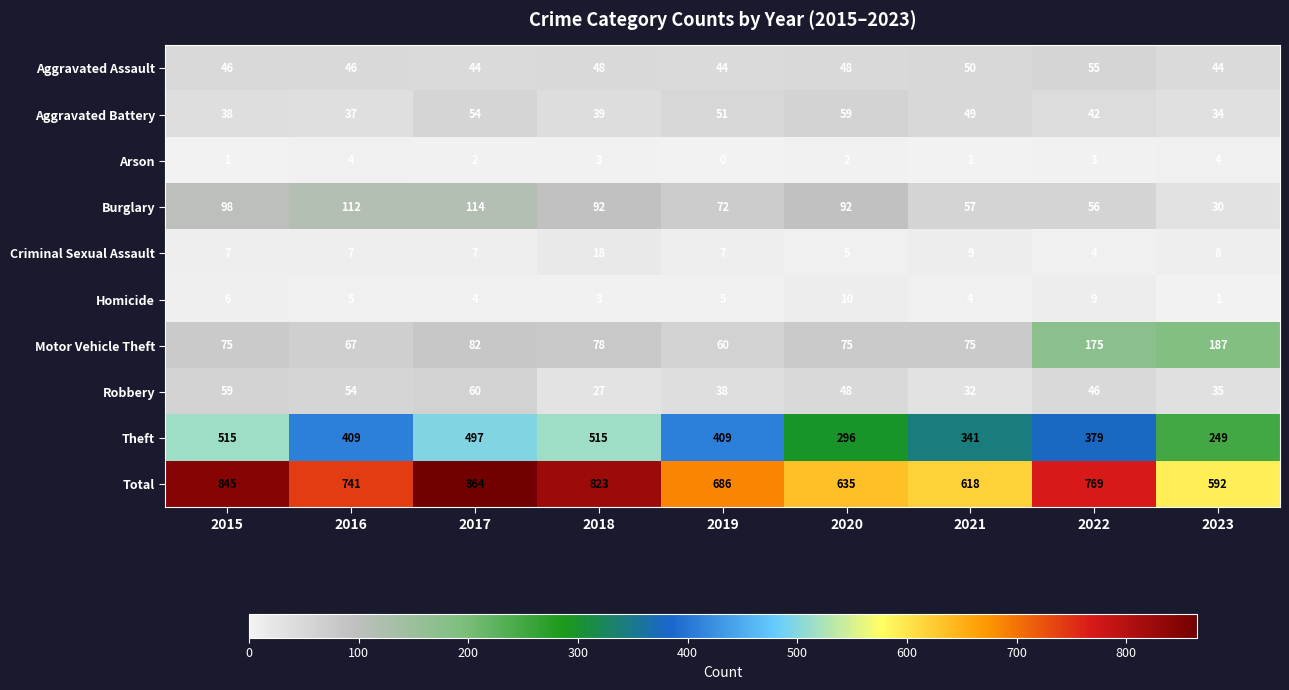

Rank the series by their maximum value, from lowest to highest.

Arson, Homicide, Criminal Sexual Assault, Aggravated Assault, Aggravated Battery, Robbery, Burglary, Motor Vehicle Theft, Theft, Total